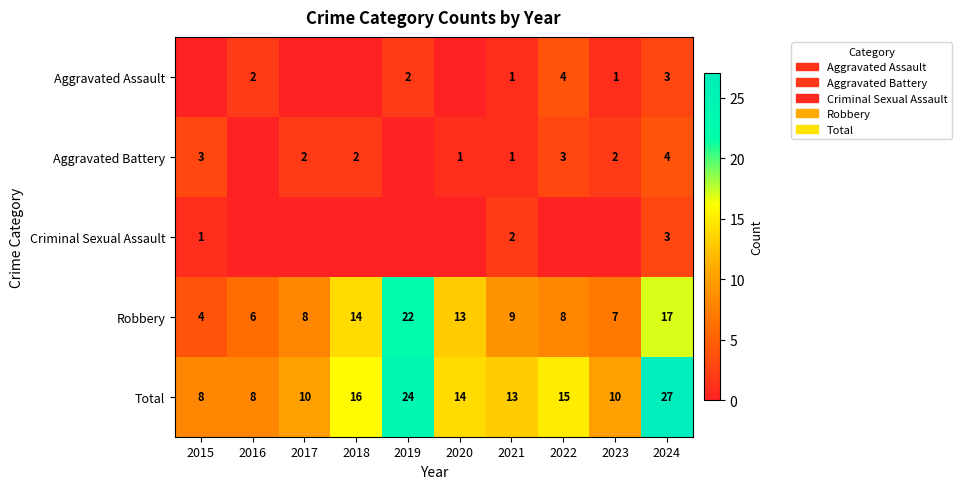

True or false: Total has a value of 10 at 2017.

True